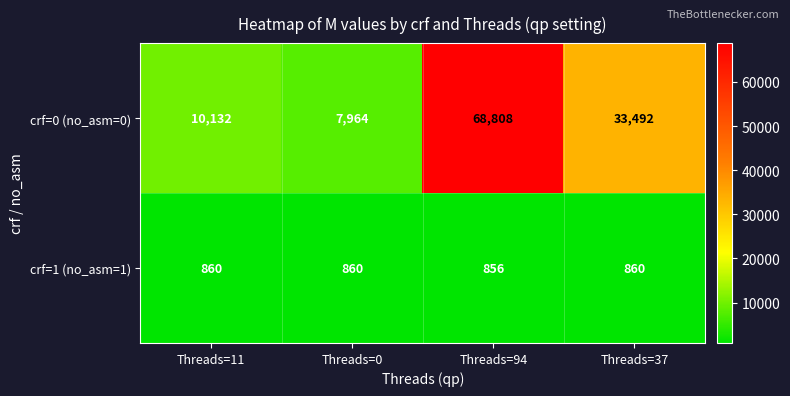

Which series has the largest range (max minus min)?

crf=0 (no_asm=0)